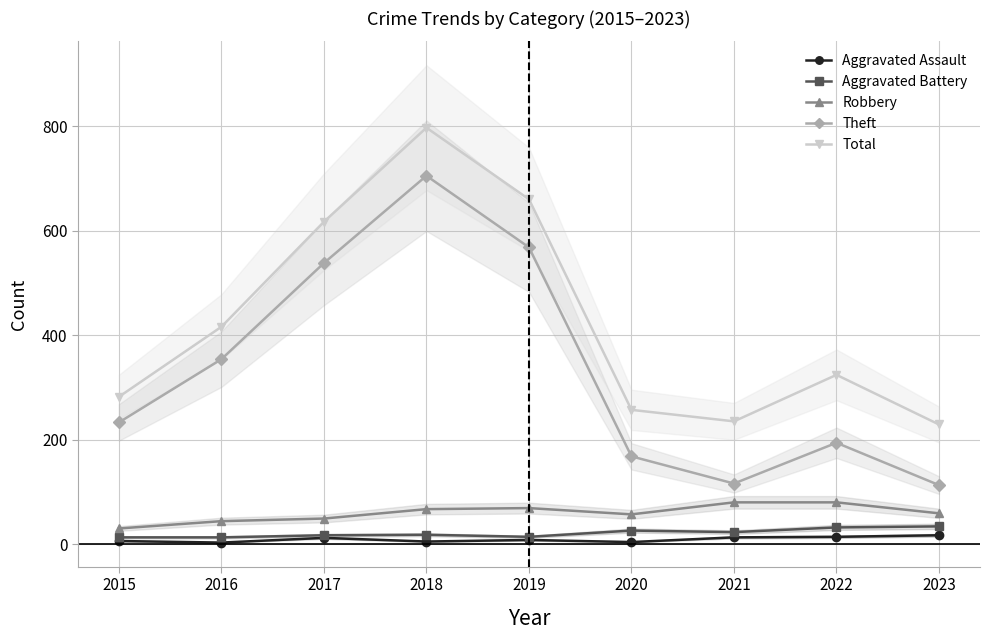

What is the value of the Aggravated Battery point at the 1st from the left?

13